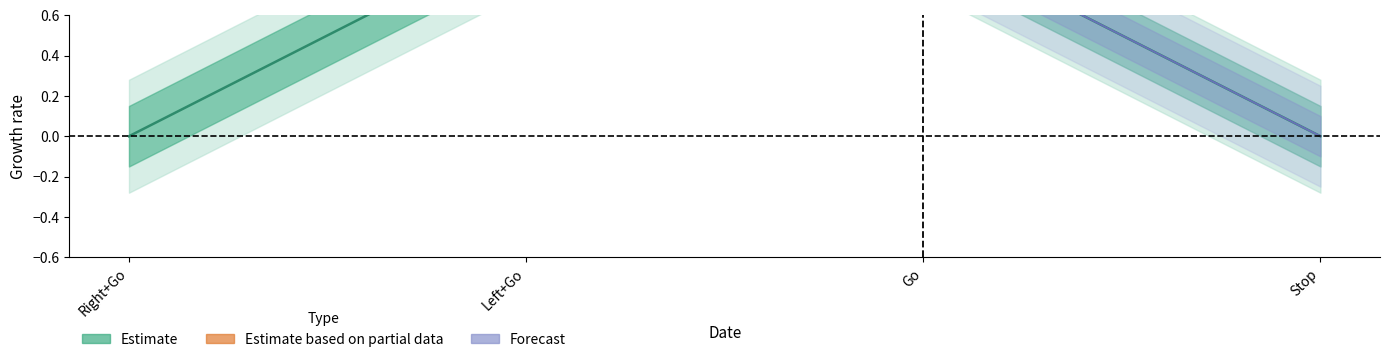

What is the difference between the second highest and second lowest values?

1